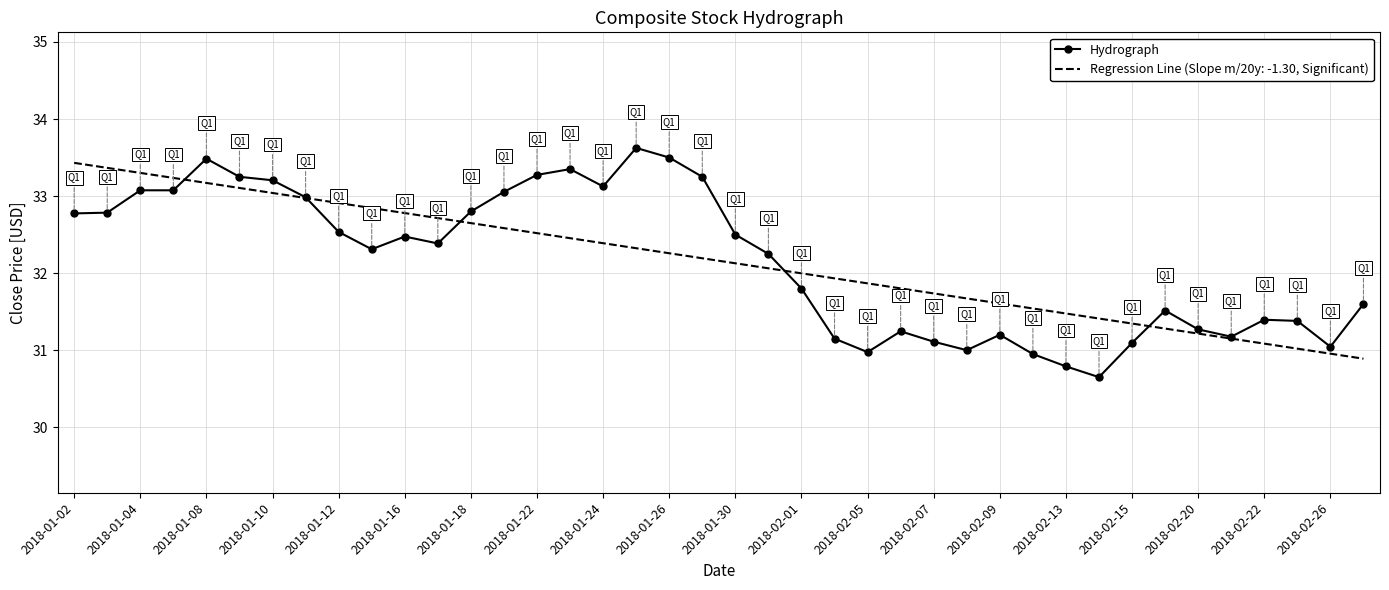

Which series has the widest spread of values?

Hydrograph